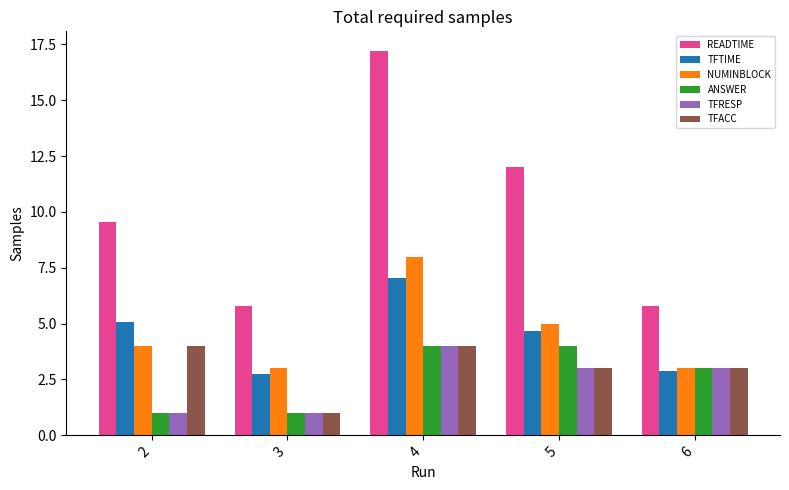

Which category has the highest value across all series?

4